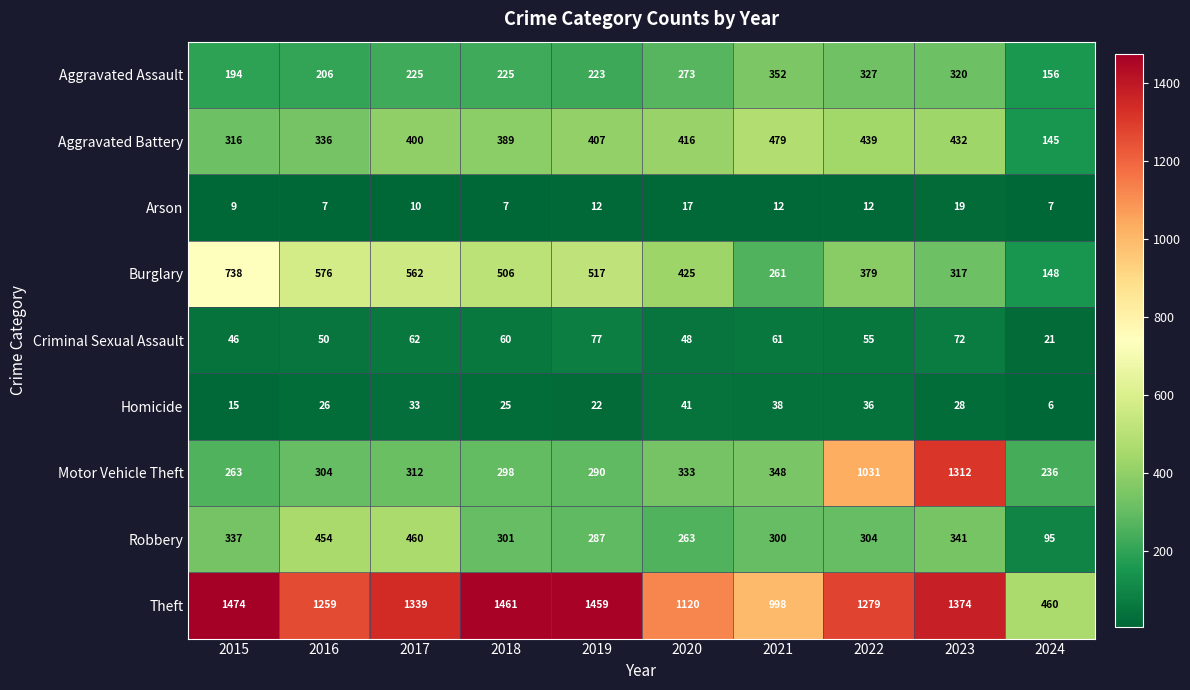

At how many categories does at least one series exceed 926?

9